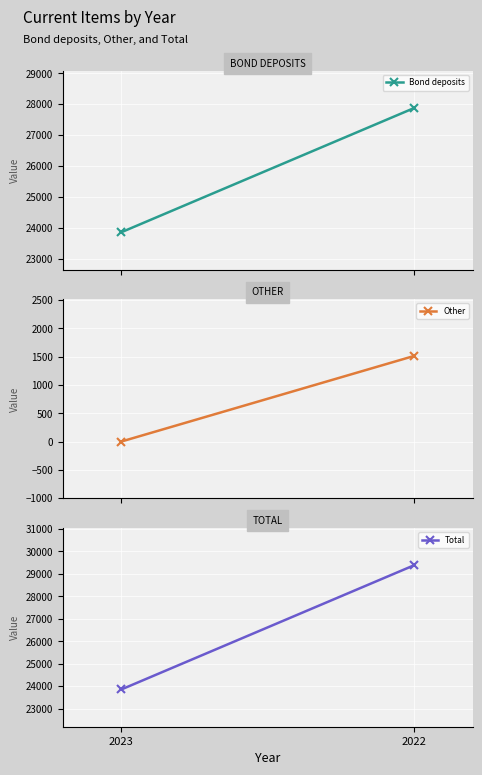

What is the spread (max minus min) of values at 2023?

23856